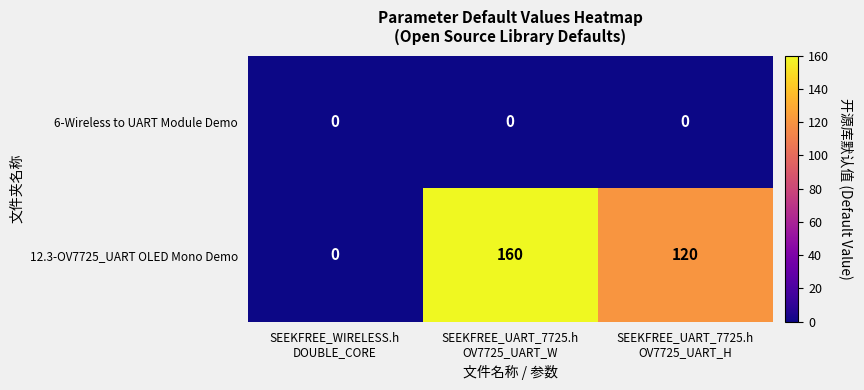

Rank the series by their average value, from lowest to highest.

6-Wireless to UART Module Demo, 12.3-OV7725_UART OLED Mono Demo